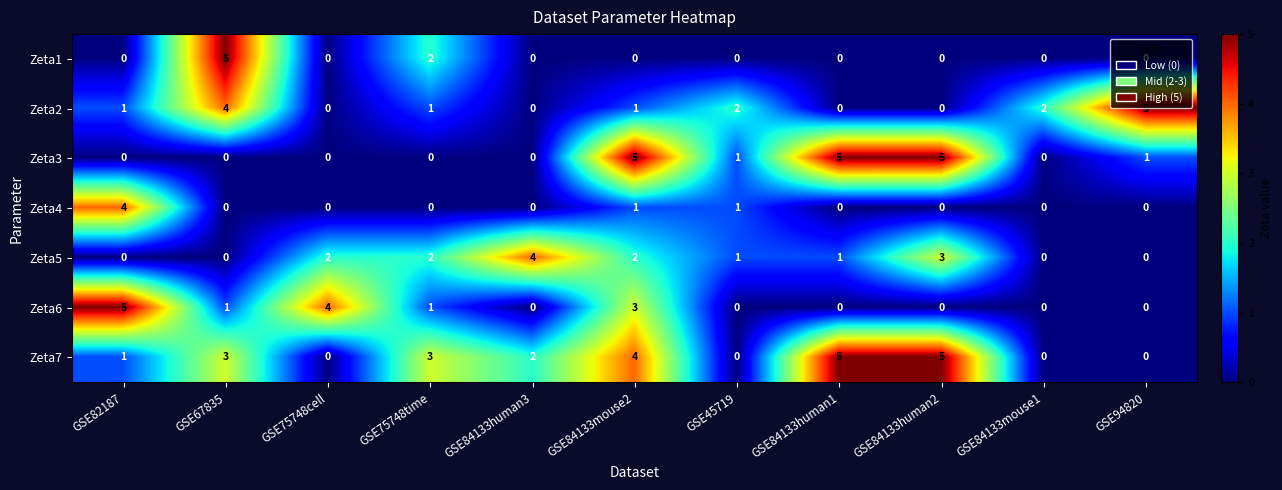

What is the greatest value displayed?

5